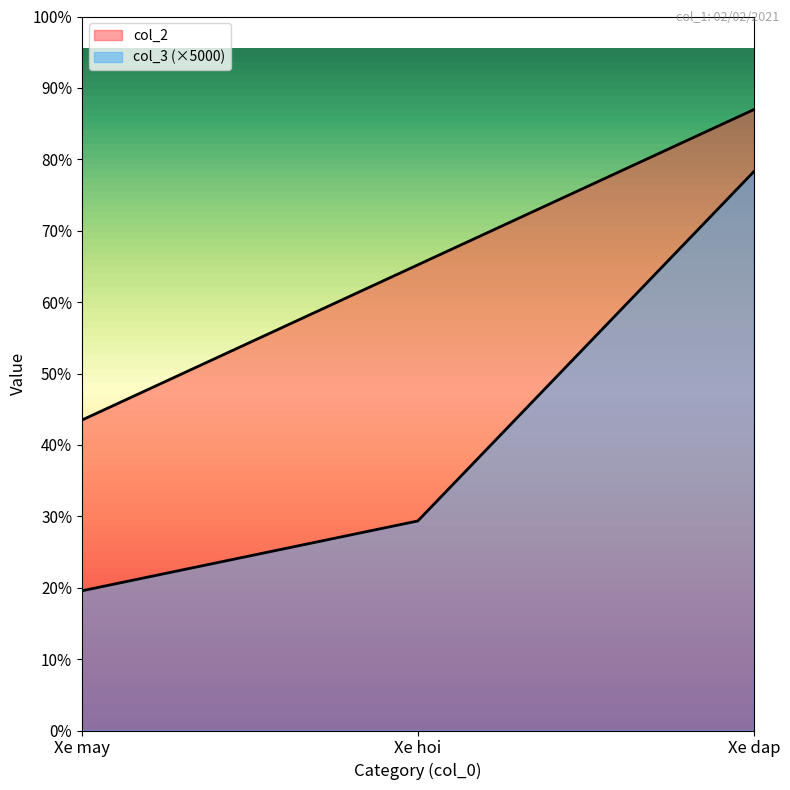

At how many categories does at least one series exceed 34035?

1